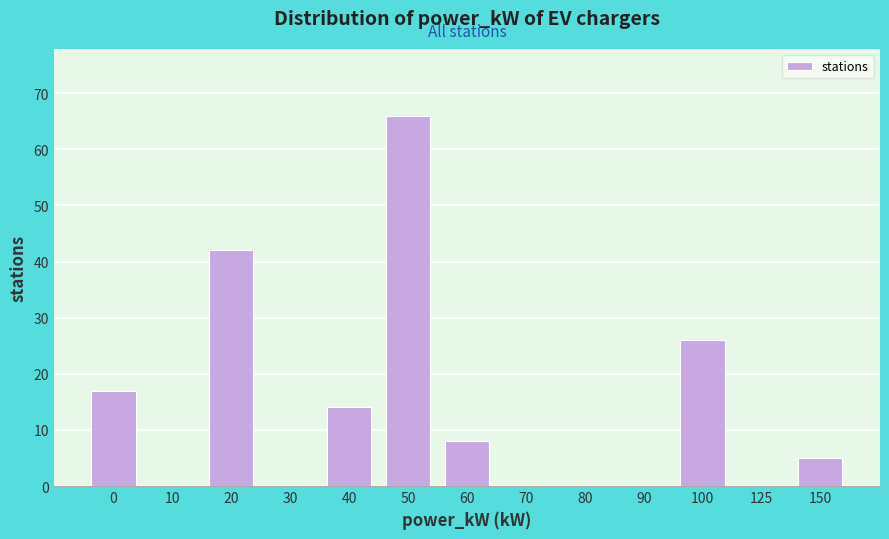

Reading left to right, transcribe all the data shown in this chart.

0=17	10=0	20=42	30=0	40=14	50=66	60=8	70=0	80=0	90=0	100=26	125=0	150=5